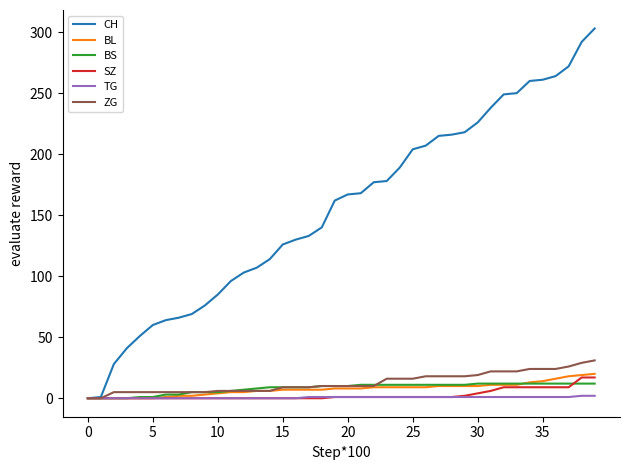

Which series has the widest spread of values?

CH